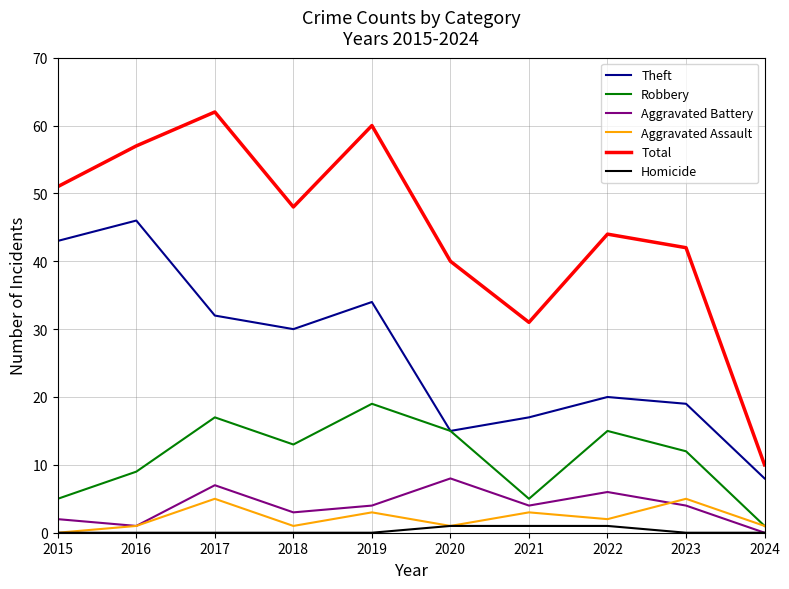

Which series has the largest range (max minus min)?

Total